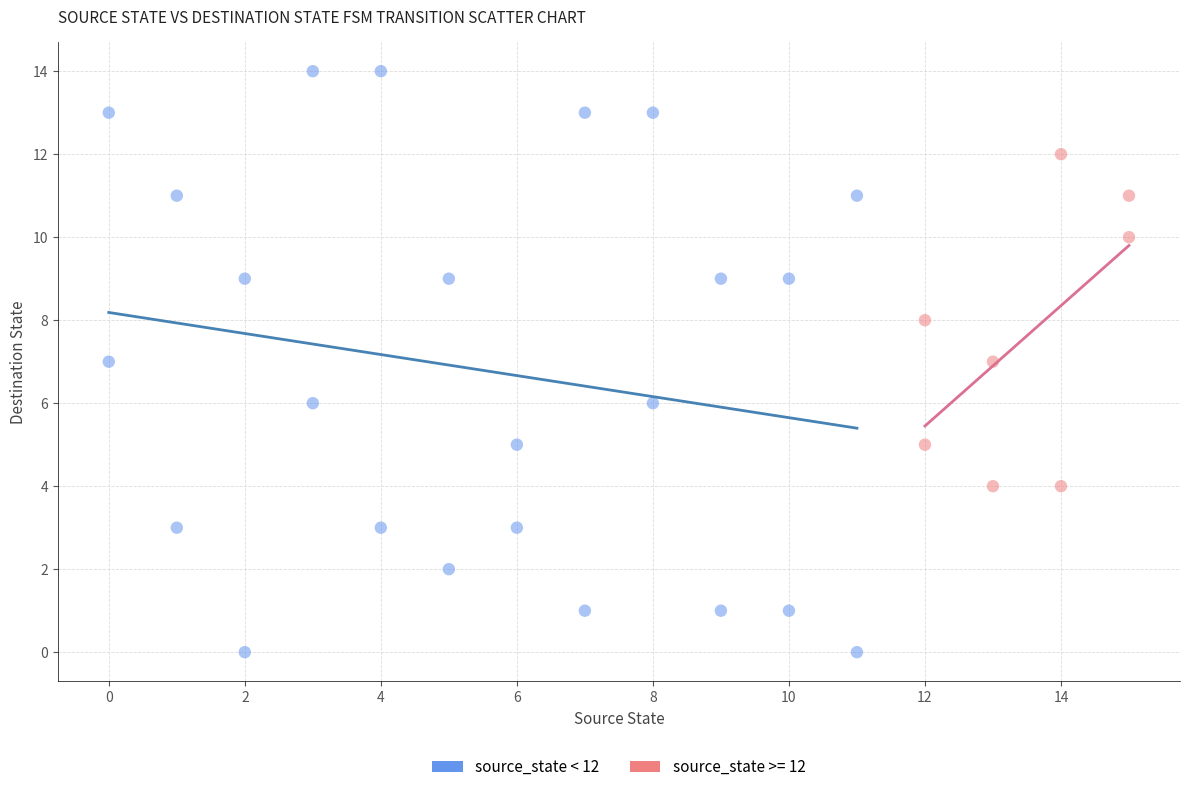

Which series reaches the minimum Y coordinate?

source_state < 12